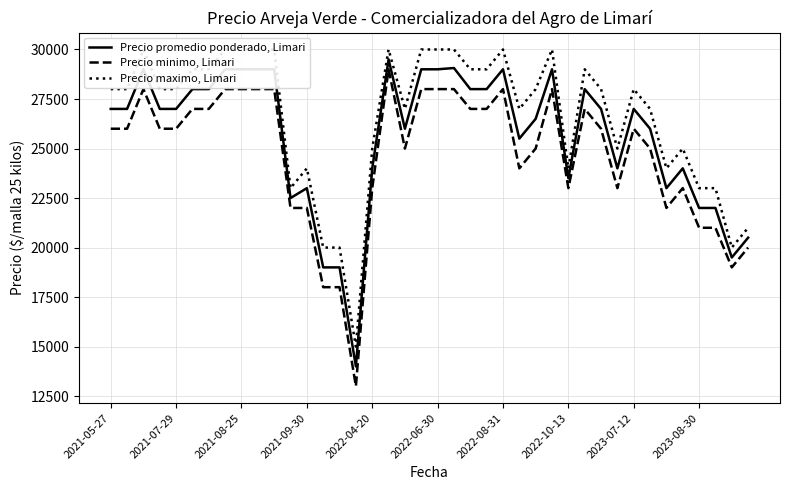

True or false: Precio promedio ponderado, Limari and Precio maximo, Limari intersect in this chart.

False